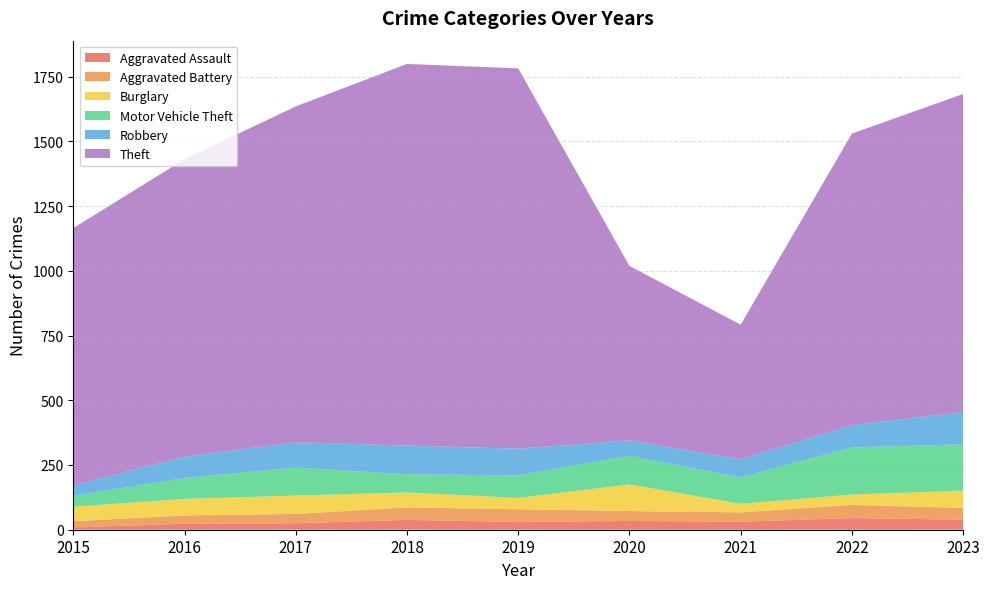

Reading right to left, list all the values displayed in this chart.

Aggravated Assault: 2023=39	2022=45	2021=31	2020=34	2019=30	2018=38	2017=25	2016=23	2015=9
Aggravated Battery: 2023=45	2022=51	2021=36	2020=38	2019=49	2018=48	2017=36	2016=32	2015=24
Burglary: 2023=67	2022=40	2021=33	2020=103	2019=44	2018=58	2017=71	2016=64	2015=56
Motor Vehicle Theft: 2023=179	2022=182	2021=102	2020=110	2019=87	2018=70	2017=108	2016=81	2015=41
Robbery: 2023=125	2022=86	2021=70	2020=60	2019=103	2018=111	2017=98	2016=82	2015=42
Theft: 2023=1228	2022=1126	2021=520	2020=674	2019=1469	2018=1474	2017=1297	2016=1149	2015=993